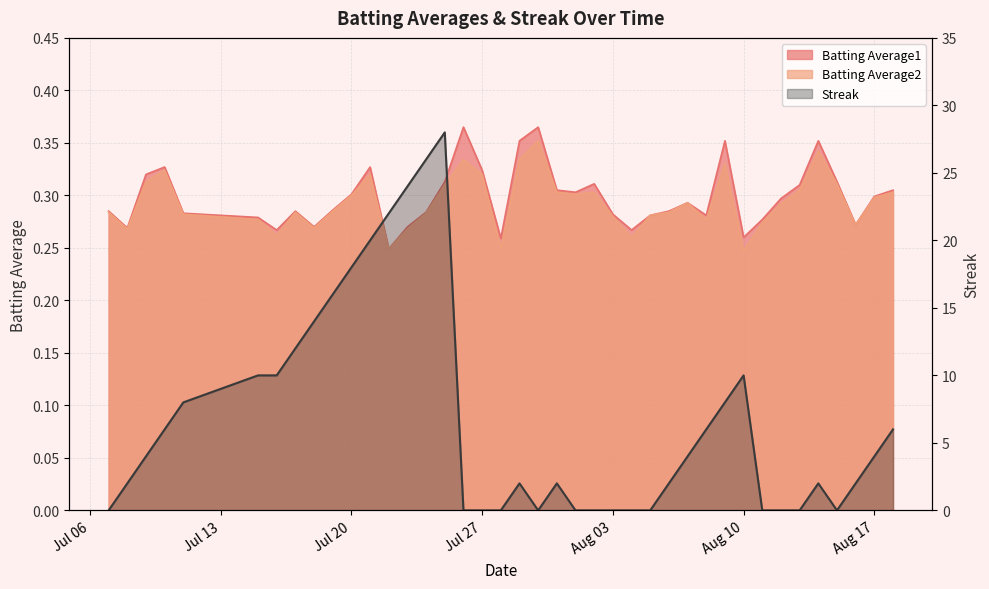

What position from the right is 2010-08-04?

15